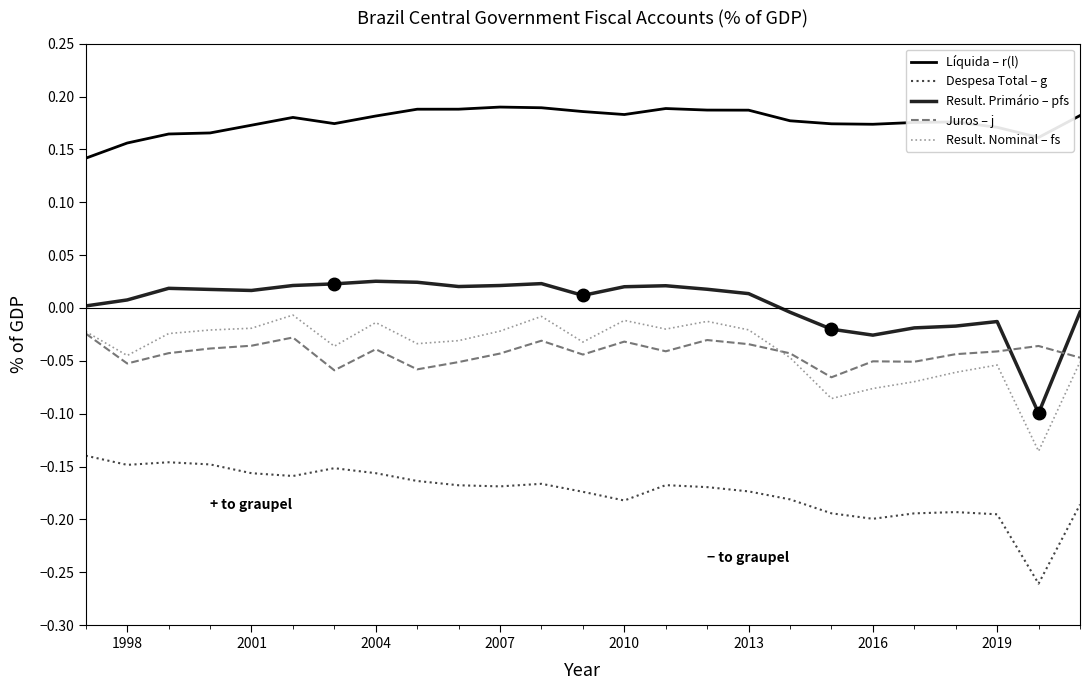

Which series has the largest total across all categories?

Líquida – r(l)